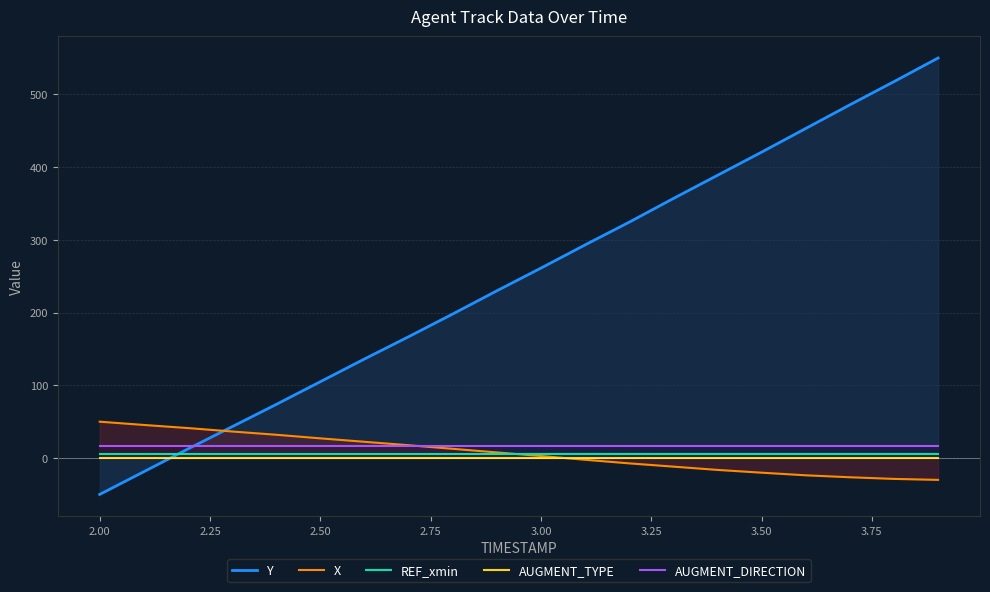

Which series has the largest total across all categories?

Y